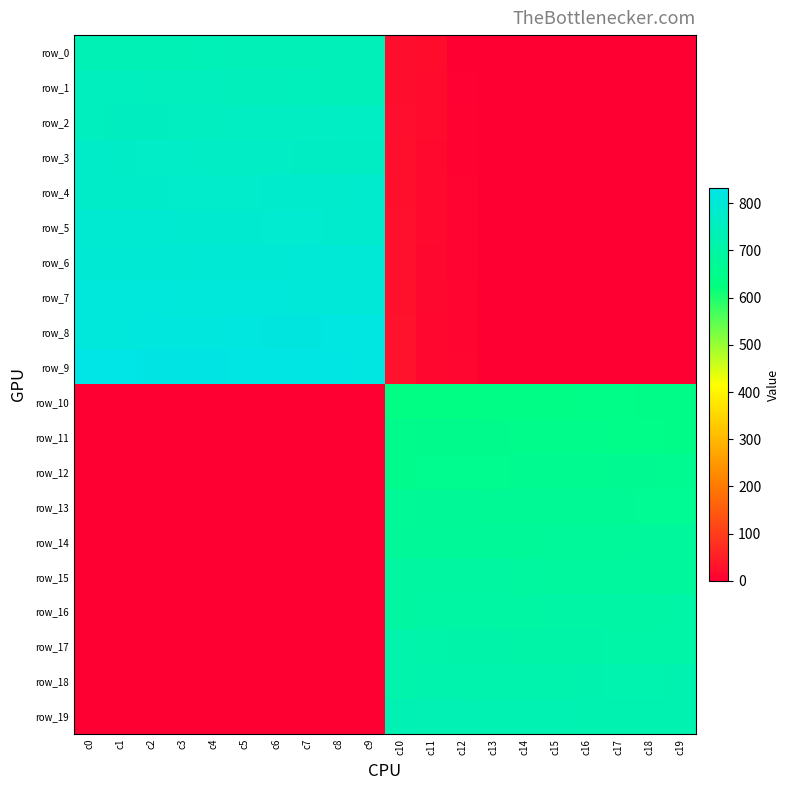

Reading right to left, transcribe all the data shown in this chart.

row_0: c19=0.0	c18=0.0	c17=0.0	c16=0.0	c15=0.0	c14=0.0	c13=2.0	c12=3.0	c11=22.0	c10=23.0	c9=742.0	c8=741.0	c7=740.0	c6=739.0	c5=738.0	c4=737.0	c3=736.0	c2=735.0	c1=734.0	c0=733.0
row_1: c19=0.0	c18=0.0	c17=0.0	c16=0.0	c15=0.0	c14=0.0	c13=1.0	c12=4.0	c11=21.0	c10=24.0	c9=743.0	c8=744.0	c7=745.0	c6=746.0	c5=747.0	c4=748.0	c3=749.0	c2=750.0	c1=751.0	c0=752.0
row_2: c19=0.0	c18=0.0	c17=0.0	c16=0.0	c15=0.0	c14=0.0	c13=0.0	c12=5.0	c11=20.0	c10=25.0	c9=762.0	c8=761.0	c7=760.0	c6=759.0	c5=758.0	c4=757.0	c3=756.0	c2=755.0	c1=754.0	c0=753.0
row_3: c19=0.0	c18=0.0	c17=0.0	c16=0.0	c15=0.0	c14=0.0	c13=0.0	c12=6.0	c11=19.0	c10=26.0	c9=763.0	c8=764.0	c7=765.0	c6=766.0	c5=767.0	c4=768.0	c3=769.0	c2=770.0	c1=771.0	c0=772.0
row_4: c19=0.0	c18=0.0	c17=0.0	c16=0.0	c15=0.0	c14=0.0	c13=0.0	c12=7.0	c11=18.0	c10=27.0	c9=782.0	c8=781.0	c7=780.0	c6=779.0	c5=778.0	c4=777.0	c3=776.0	c2=775.0	c1=774.0	c0=773.0
row_5: c19=0.0	c18=0.0	c17=0.0	c16=0.0	c15=0.0	c14=0.0	c13=0.0	c12=8.0	c11=17.0	c10=28.0	c9=783.0	c8=784.0	c7=785.0	c6=786.0	c5=787.0	c4=788.0	c3=789.0	c2=790.0	c1=791.0	c0=792.0
row_6: c19=0.0	c18=0.0	c17=0.0	c16=0.0	c15=0.0	c14=0.0	c13=0.0	c12=9.0	c11=16.0	c10=29.0	c9=802.0	c8=801.0	c7=800.0	c6=799.0	c5=798.0	c4=797.0	c3=796.0	c2=795.0	c1=794.0	c0=793.0
row_7: c19=0.0	c18=0.0	c17=0.0	c16=0.0	c15=0.0	c14=0.0	c13=0.0	c12=10.0	c11=15.0	c10=30.0	c9=803.0	c8=804.0	c7=805.0	c6=806.0	c5=807.0	c4=808.0	c3=809.0	c2=810.0	c1=811.0	c0=812.0
row_8: c19=0.0	c18=0.0	c17=0.0	c16=0.0	c15=0.0	c14=0.0	c13=0.0	c12=11.0	c11=14.0	c10=31.0	c9=822.0	c8=821.0	c7=820.0	c6=819.0	c5=818.0	c4=817.0	c3=816.0	c2=815.0	c1=814.0	c0=813.0
row_9: c19=0.0	c18=0.0	c17=0.0	c16=0.0	c15=0.0	c14=0.0	c13=0.0	c12=12.0	c11=13.0	c10=32.0	c9=823.0	c8=824.0	c7=825.0	c6=826.0	c5=827.0	c4=828.0	c3=829.0	c2=830.0	c1=831.0	c0=832.0
row_10: c19=642.0	c18=641.0	c17=640.0	c16=639.0	c15=638.0	c14=637.0	c13=636.0	c12=635.0	c11=634.0	c10=633.0	c9=0.0	c8=0.0	c7=0.0	c6=0.0	c5=0.0	c4=0.0	c3=0.0	c2=0.0	c1=0.0	c0=0.0
row_11: c19=643.0	c18=644.0	c17=645.0	c16=646.0	c15=647.0	c14=648.0	c13=649.0	c12=650.0	c11=651.0	c10=652.0	c9=0.0	c8=0.0	c7=0.0	c6=0.0	c5=0.0	c4=0.0	c3=0.0	c2=0.0	c1=0.0	c0=0.0
row_12: c19=662.0	c18=661.0	c17=660.0	c16=659.0	c15=658.0	c14=657.0	c13=656.0	c12=655.0	c11=654.0	c10=653.0	c9=0.0	c8=0.0	c7=0.0	c6=0.0	c5=0.0	c4=0.0	c3=0.0	c2=0.0	c1=0.0	c0=0.0
row_13: c19=663.0	c18=664.0	c17=665.0	c16=666.0	c15=667.0	c14=668.0	c13=669.0	c12=670.0	c11=671.0	c10=672.0	c9=0.0	c8=0.0	c7=0.0	c6=0.0	c5=0.0	c4=0.0	c3=0.0	c2=0.0	c1=0.0	c0=0.0
row_14: c19=682.0	c18=681.0	c17=680.0	c16=679.0	c15=678.0	c14=677.0	c13=676.0	c12=675.0	c11=674.0	c10=673.0	c9=0.0	c8=0.0	c7=0.0	c6=0.0	c5=0.0	c4=0.0	c3=0.0	c2=0.0	c1=0.0	c0=0.0
row_15: c19=683.0	c18=684.0	c17=685.0	c16=686.0	c15=687.0	c14=688.0	c13=689.0	c12=690.0	c11=691.0	c10=692.0	c9=0.0	c8=0.0	c7=0.0	c6=0.0	c5=0.0	c4=0.0	c3=0.0	c2=0.0	c1=0.0	c0=0.0
row_16: c19=702.0	c18=701.0	c17=700.0	c16=699.0	c15=698.0	c14=697.0	c13=696.0	c12=695.0	c11=694.0	c10=693.0	c9=0.0	c8=0.0	c7=0.0	c6=0.0	c5=0.0	c4=0.0	c3=0.0	c2=0.0	c1=0.0	c0=0.0
row_17: c19=703.0	c18=704.0	c17=705.0	c16=706.0	c15=707.0	c14=708.0	c13=709.0	c12=710.0	c11=711.0	c10=712.0	c9=0.0	c8=0.0	c7=0.0	c6=0.0	c5=0.0	c4=0.0	c3=0.0	c2=0.0	c1=0.0	c0=0.0
row_18: c19=722.0	c18=721.0	c17=720.0	c16=719.0	c15=718.0	c14=717.0	c13=716.0	c12=715.0	c11=714.0	c10=713.0	c9=0.0	c8=0.0	c7=0.0	c6=0.0	c5=0.0	c4=0.0	c3=0.0	c2=0.0	c1=0.0	c0=0.0
row_19: c19=723.0	c18=724.0	c17=725.0	c16=726.0	c15=727.0	c14=728.0	c13=729.0	c12=730.0	c11=731.0	c10=732.0	c9=0.0	c8=0.0	c7=0.0	c6=0.0	c5=0.0	c4=0.0	c3=0.0	c2=0.0	c1=0.0	c0=0.0